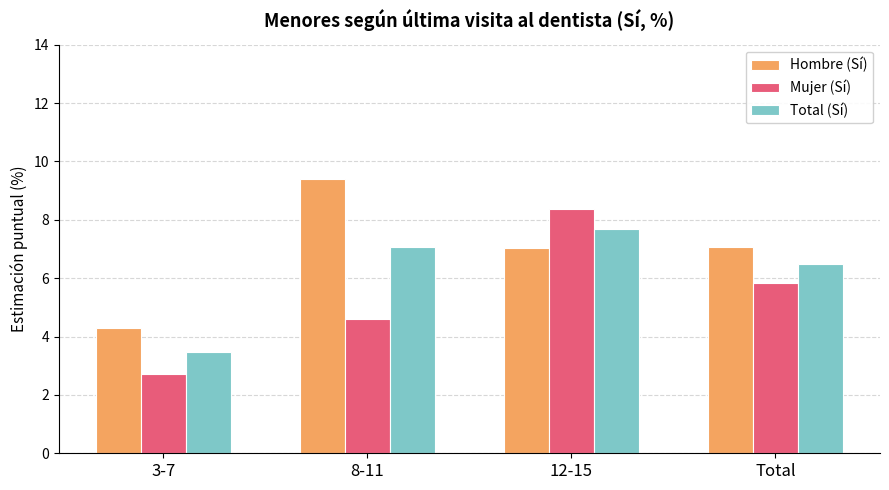

At which label is Mujer (Sí) closest to 5?

8-11